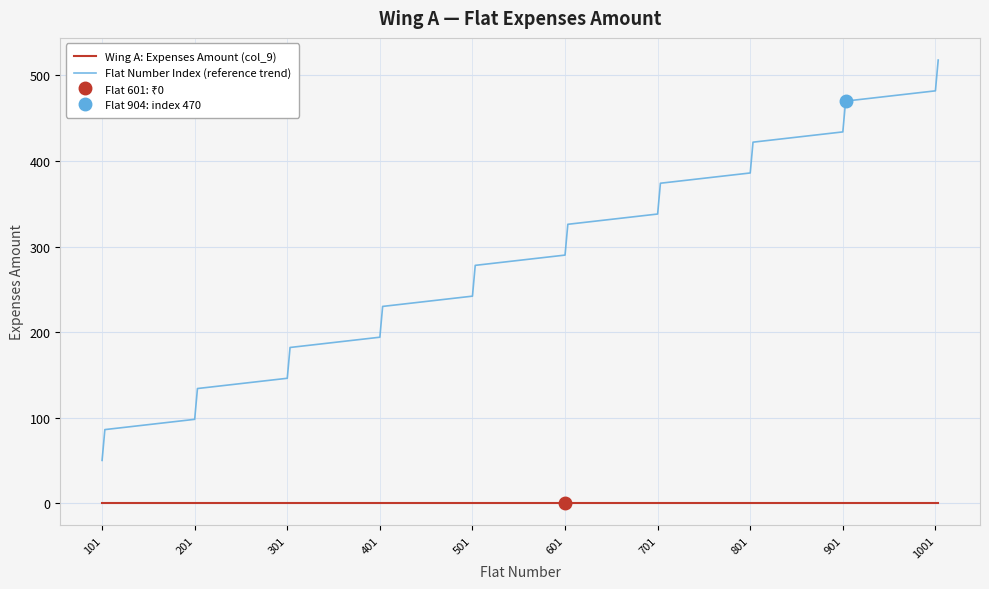

True or false: Wing A: Expenses Amount (col_9) and Flat Number Index (reference trend) intersect in this chart.

False